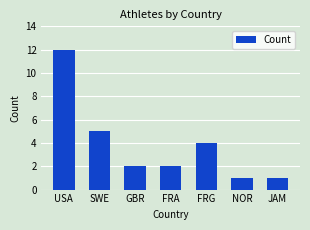

Which category has the highest value across all series?

USA